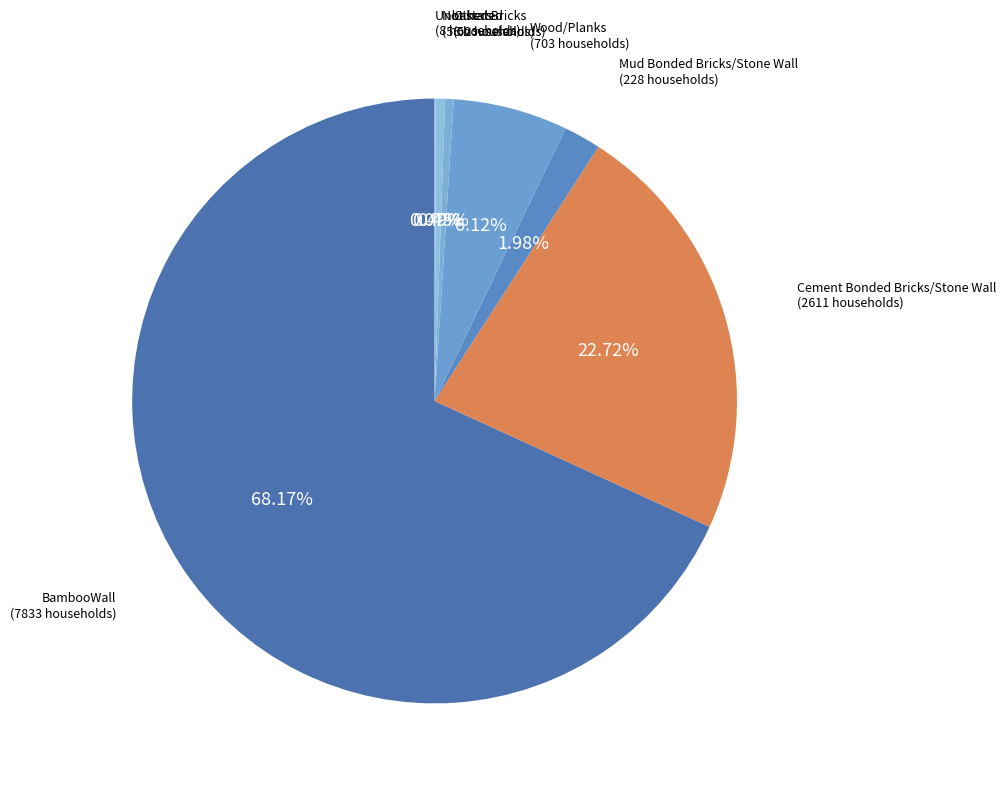

Is there a majority slice in this chart?

Yes